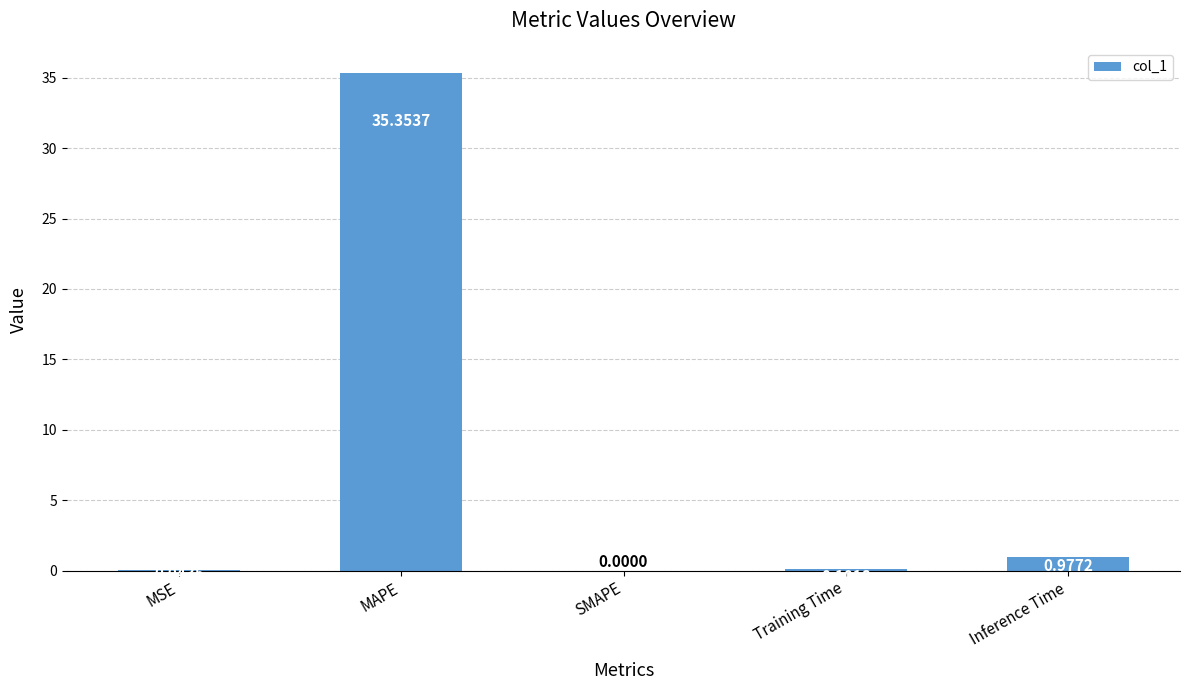

Is it true that the value at SMAPE is 0.0?

True